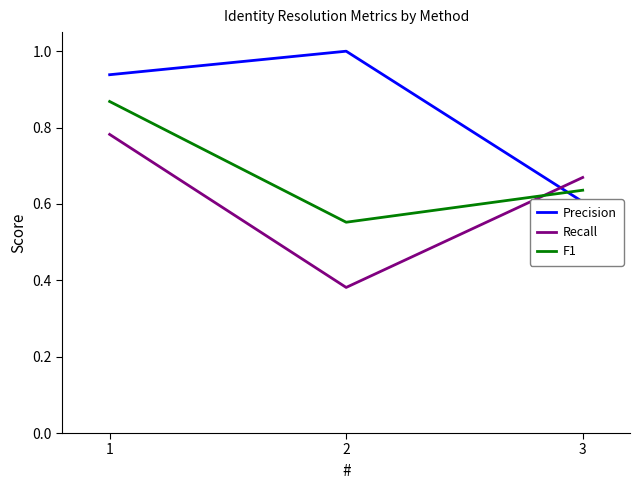

What are all the series names shown in the legend?

Precision, Recall, F1